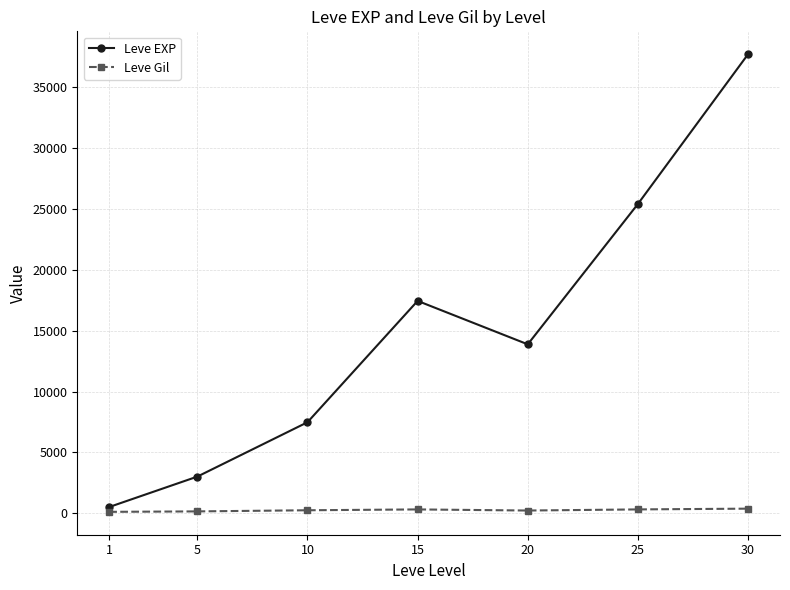

Which series has the largest total across all categories?

Leve EXP